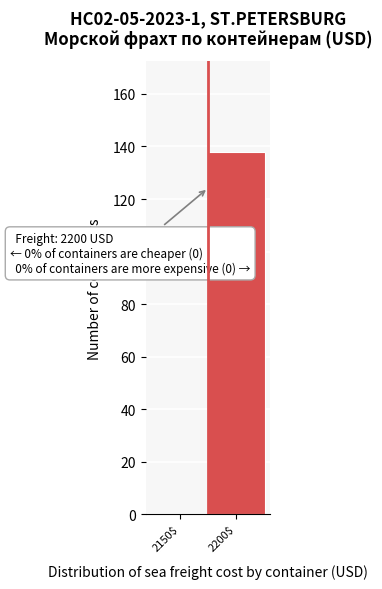

True or false: the data shows 74 at 2200$.

False